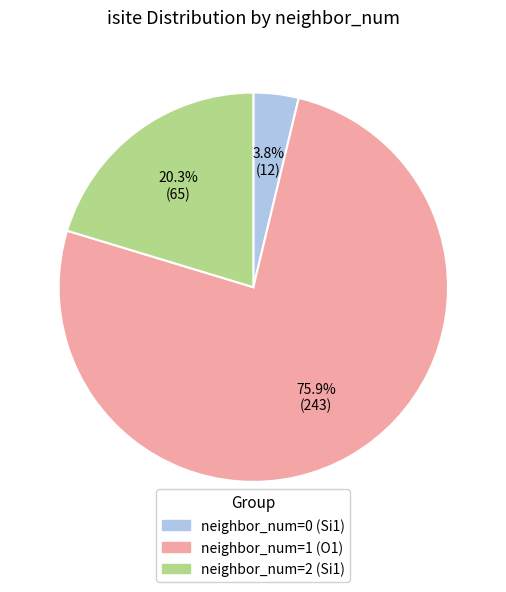

How many slices are in this pie chart?

3